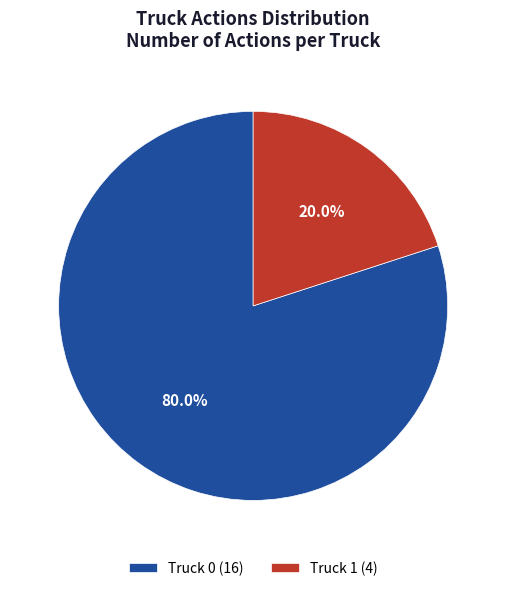

Is it true that Truck 0 is 89% of the pie?

False